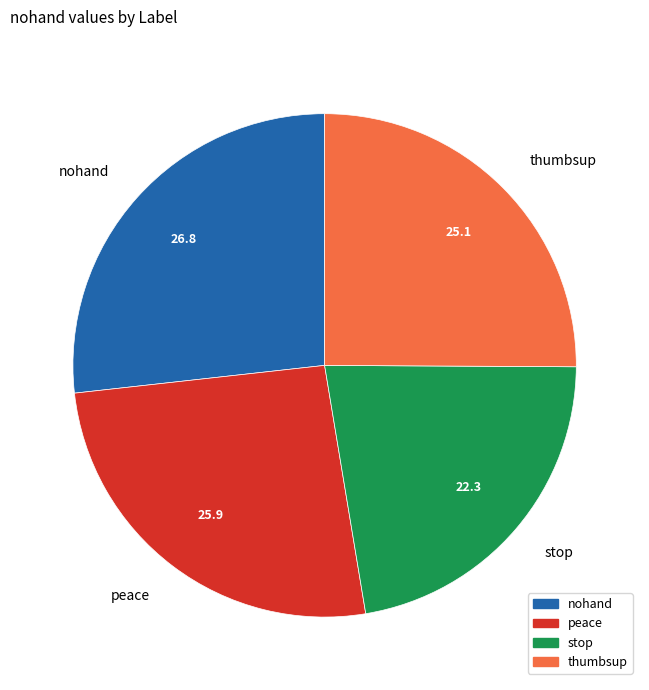

Is there a majority slice in this chart?

No